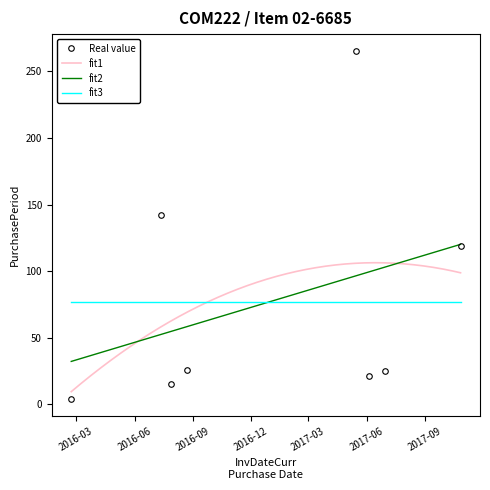

What is the change in value from 2016-07-28 to 2017-05-15?

+250